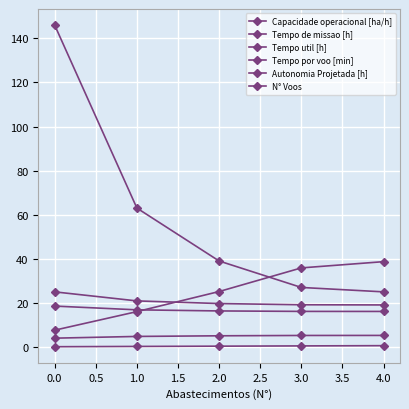

Is this an area chart (filled region under the line)?

No